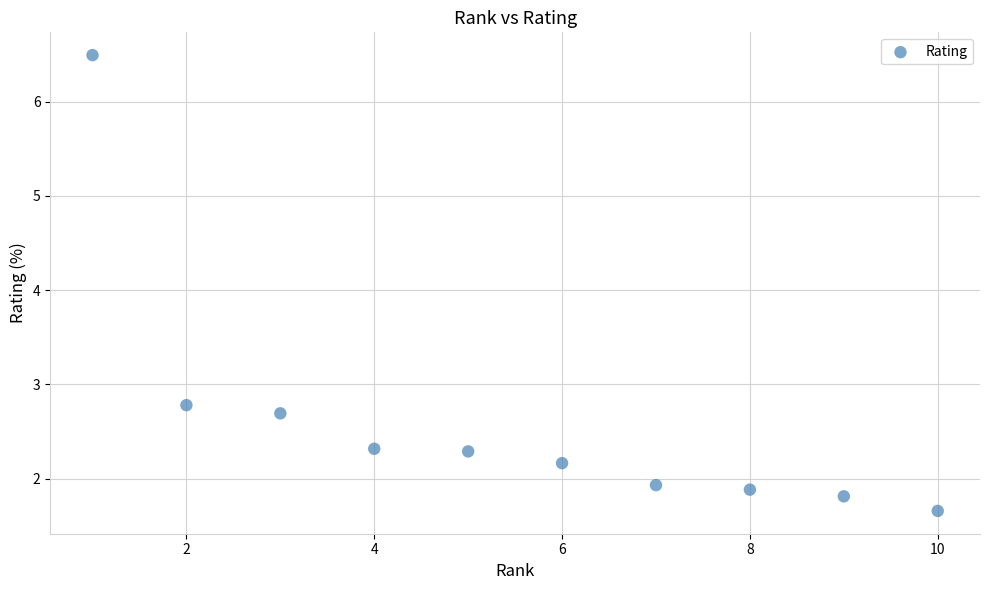

What is the average Y value?

2.6